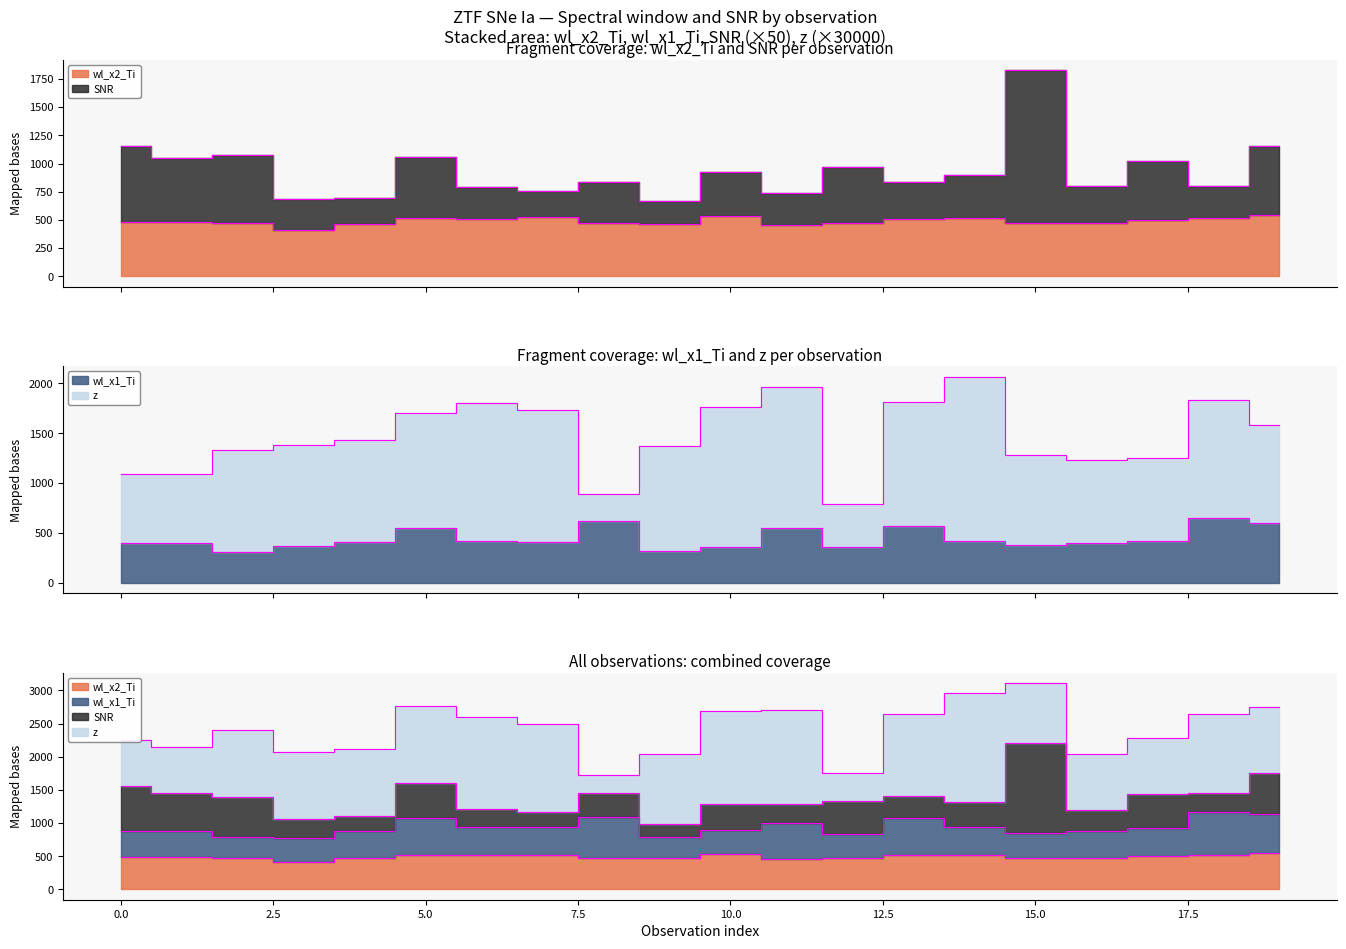

Does the chart have visible grid lines?

No